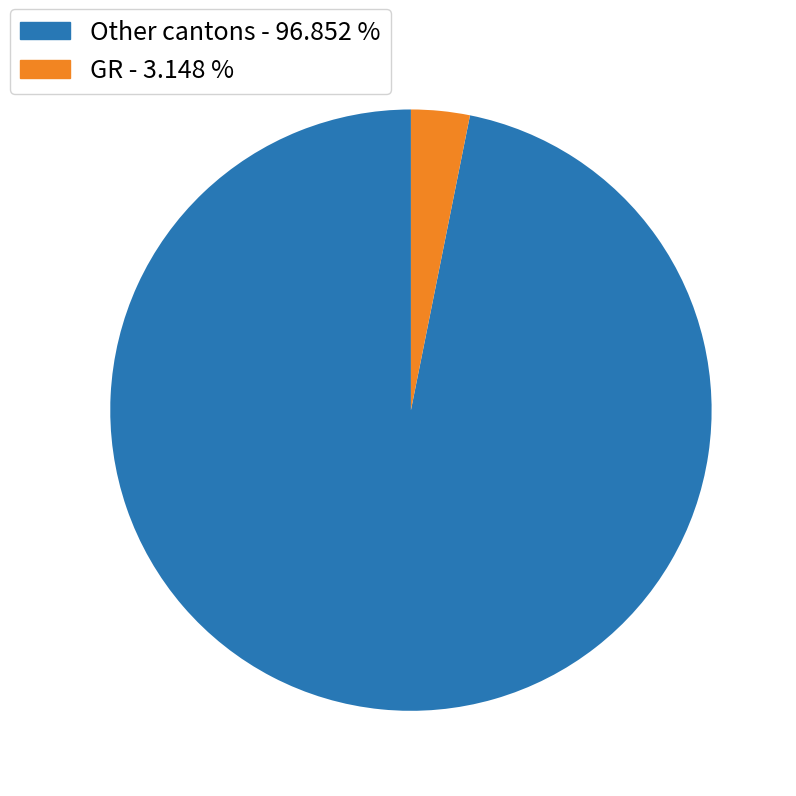

Is the sum of Other cantons - 96.852 % and GR - 3.148 % greater than half?

Yes